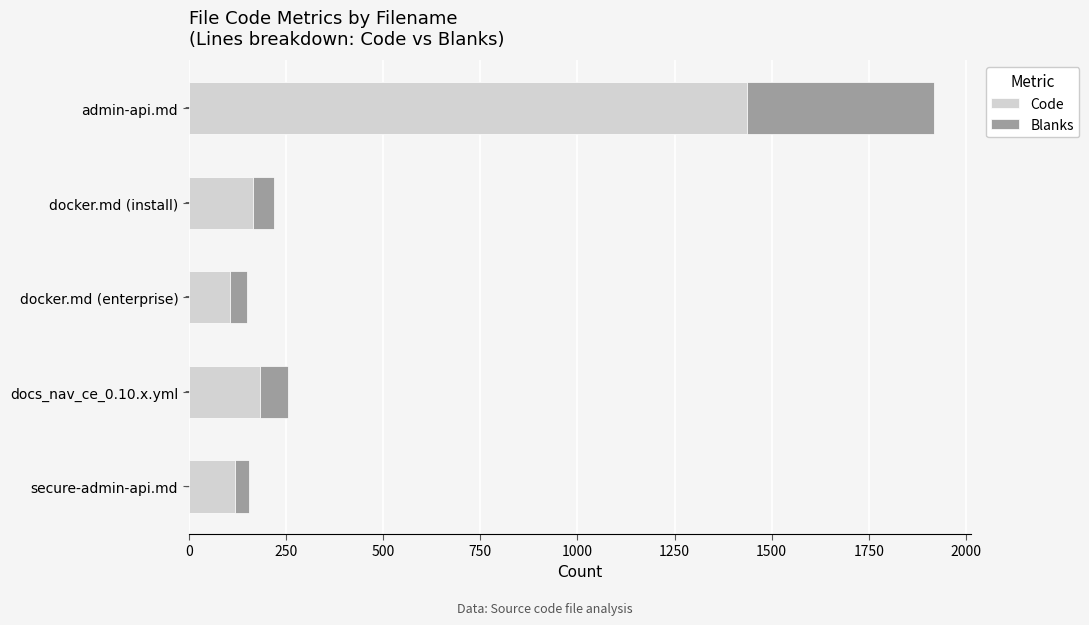

Where is Code nearest to the value 771?

docs_nav_ce_0.10.x.yml